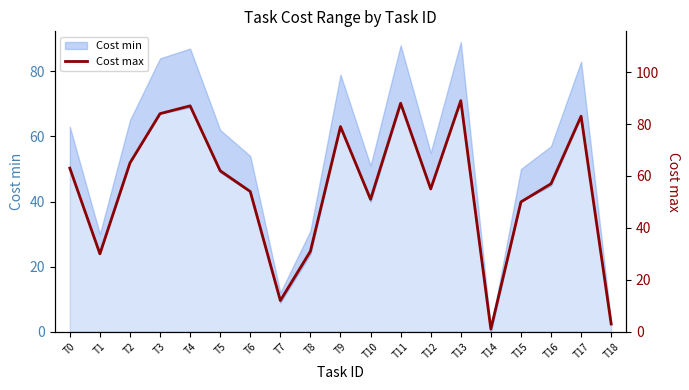

Reading right to left, extract all data points from this chart.

T18=3	T17=83	T16=57	T15=50	T14=1	T13=89	T12=55	T11=88	T10=51	T9=79	T8=31	T7=12	T6=54	T5=62	T4=87	T3=84	T2=65	T1=30	T0=63